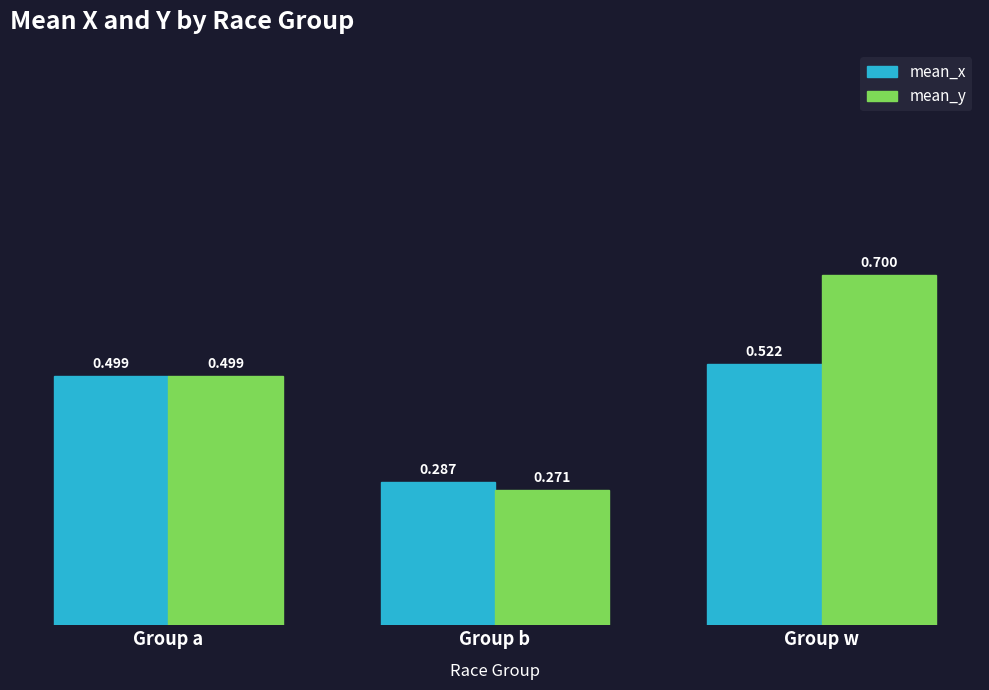

What is the value of the mean_y bar at the 3rd from the left?

0.7